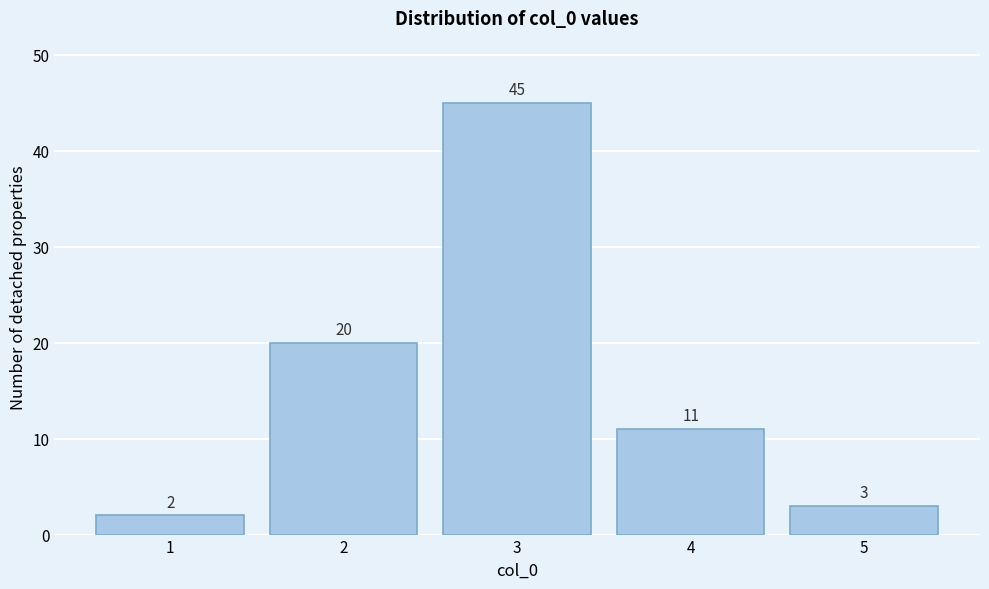

Reading left to right, transcribe this chart: for each bar, give the range it covers on the x-axis and its height.

0.5 to 1.5: 2
1.5 to 2.5: 20
2.5 to 3.5: 45
3.5 to 4.5: 11
4.5 to 5.5: 3